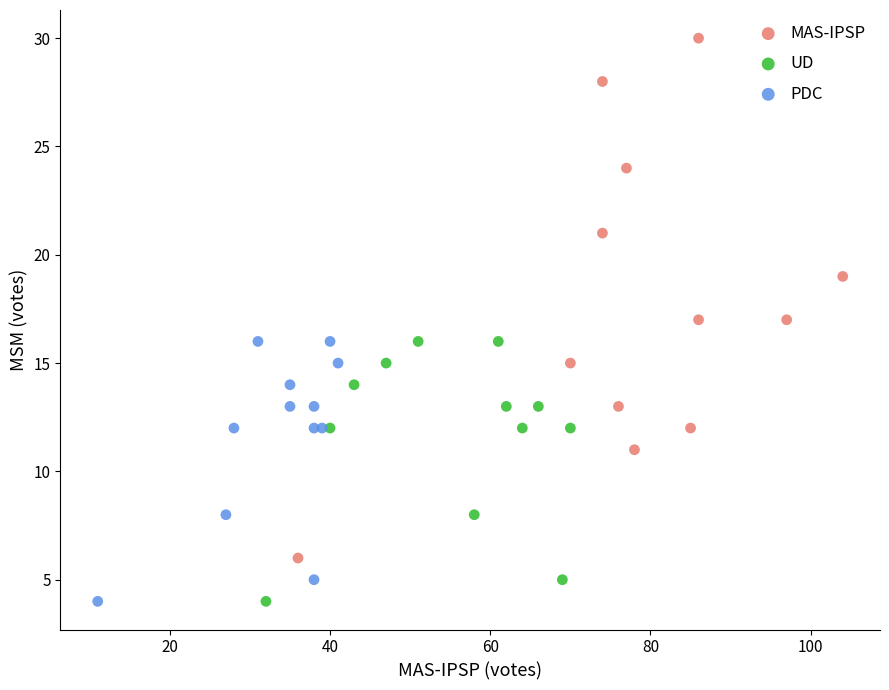

Which series reaches the maximum Y coordinate?

MAS-IPSP